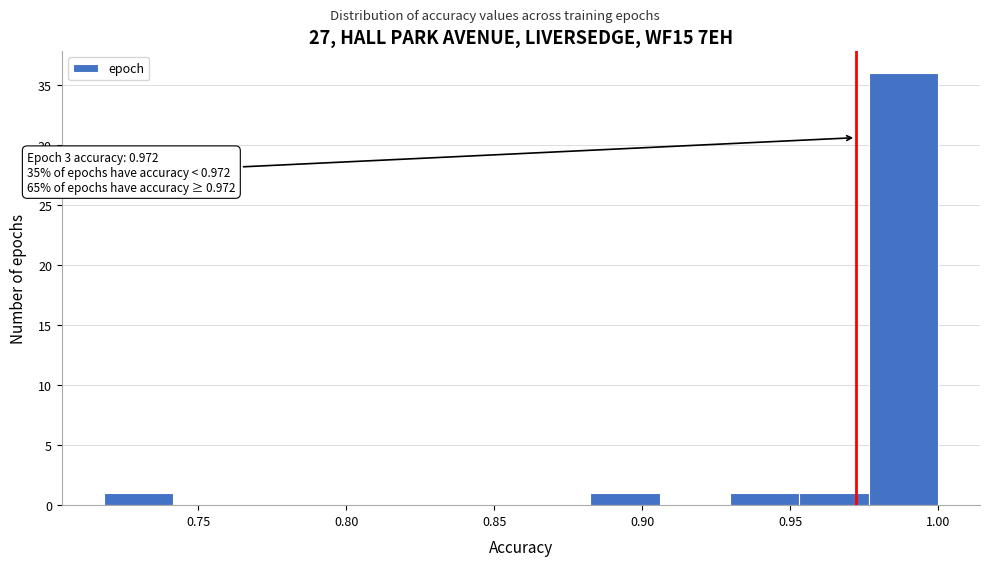

Which range on the x-axis has the tallest bar?

0.975 to 1.000